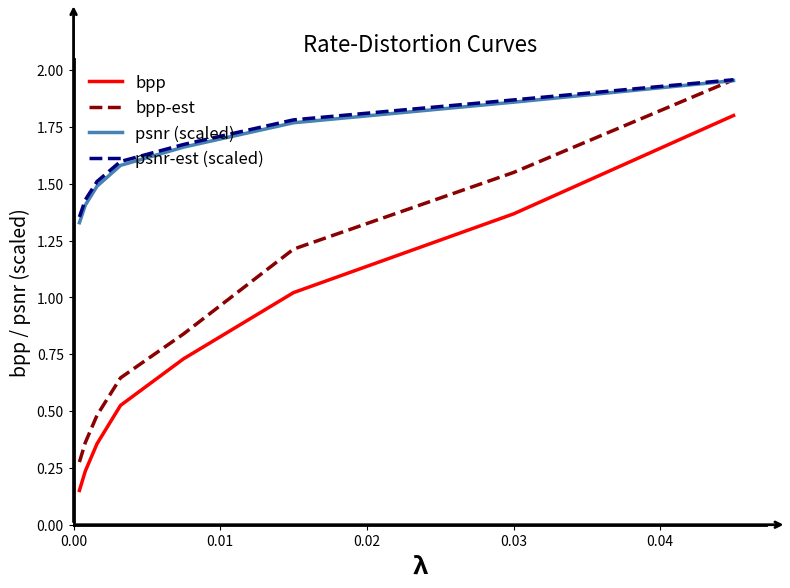

Which series has the largest range (max minus min)?

bpp-est